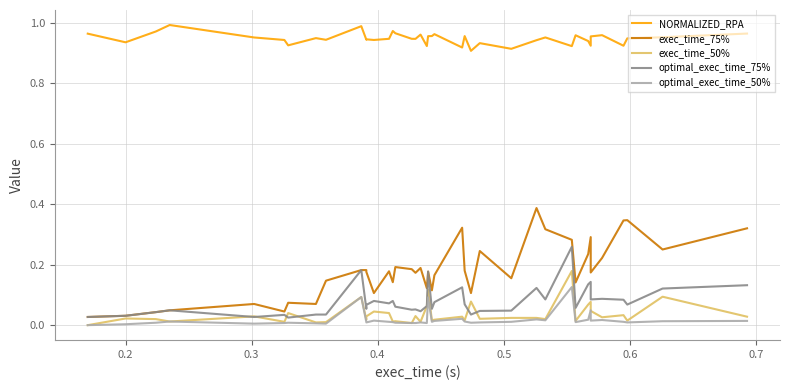

Reading left to right, transcribe all the data shown in this chart.

NORMALIZED_RPA: 1.0	0.9	1.0	1.0	1.0	0.9	0.9	0.9	0.9	1.0	0.9	0.9	0.9	0.9	1.0	1.0	0.9	0.9	1.0	0.9	1.0	1.0	1.0	0.9	1.0	0.9	0.9	0.9	0.9	1.0	0.9	1.0	0.9	0.9	1.0	1.0	0.9	0.9	1.0	1.0
exec_time_75%: 0.0	0.0	0.0	0.1	0.1	0.0	0.1	0.1	0.1	0.2	0.2	0.2	0.1	0.2	0.1	0.2	0.2	0.2	0.2	0.1	0.2	0.1	0.2	0.3	0.2	0.1	0.2	0.2	0.4	0.3	0.3	0.1	0.2	0.3	0.2	0.2	0.3	0.3	0.3	0.3
exec_time_50%: 0.0	0.0	0.0	0.0	0.0	0.0	0.0	0.0	0.0	0.1	0.0	0.0	0.0	0.0	0.0	0.0	0.0	0.0	0.0	0.1	0.1	0.0	0.0	0.0	0.0	0.1	0.0	0.0	0.0	0.0	0.2	0.0	0.1	0.1	0.0	0.0	0.0	0.0	0.1	0.0
optimal_exec_time_75%: 0.0	0.0	0.0	0.1	0.0	0.0	0.0	0.0	0.0	0.2	0.1	0.1	0.1	0.1	0.1	0.1	0.1	0.1	0.0	0.1	0.2	0.1	0.1	0.1	0.1	0.0	0.0	0.0	0.1	0.1	0.3	0.1	0.1	0.1	0.1	0.1	0.1	0.1	0.1	0.1
optimal_exec_time_50%: 0.0	0.0	0.0	0.0	0.0	0.0	0.0	0.0	0.0	0.1	0.0	0.0	0.0	0.0	0.0	0.0	0.0	0.0	0.0	0.0	0.1	0.0	0.0	0.0	0.0	0.0	0.0	0.0	0.0	0.0	0.1	0.0	0.0	0.1	0.0	0.0	0.0	0.0	0.0	0.0